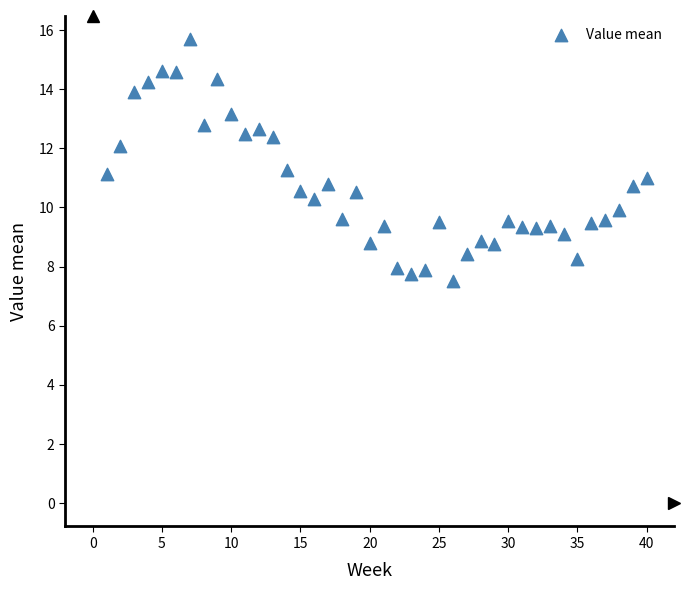

What is the range of Y values (max minus min)?

8.2